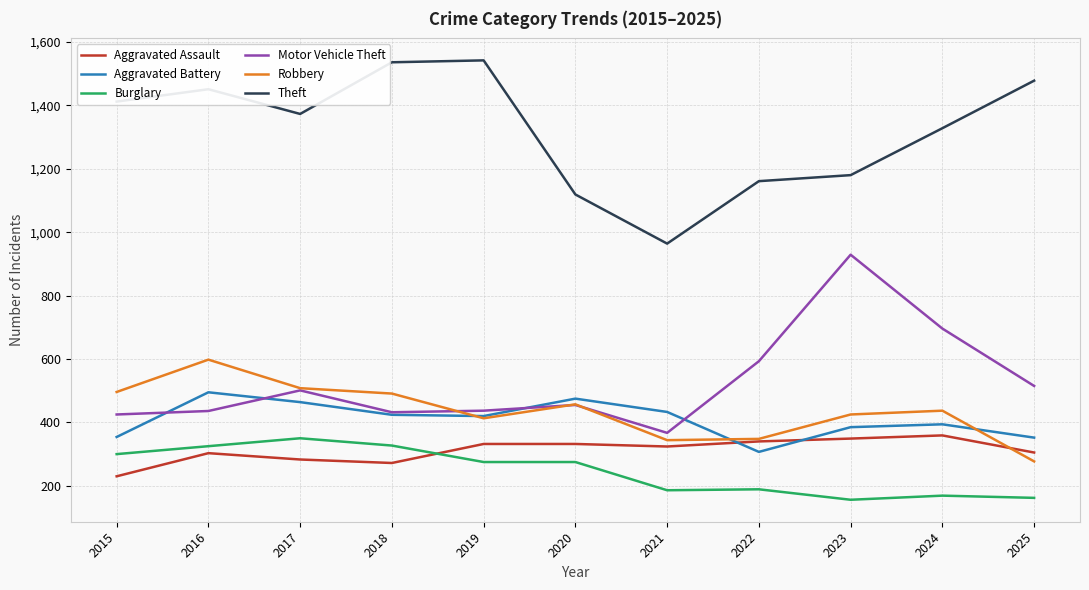

True or false: Aggravated Assault has a value of 604 at 2024.

False